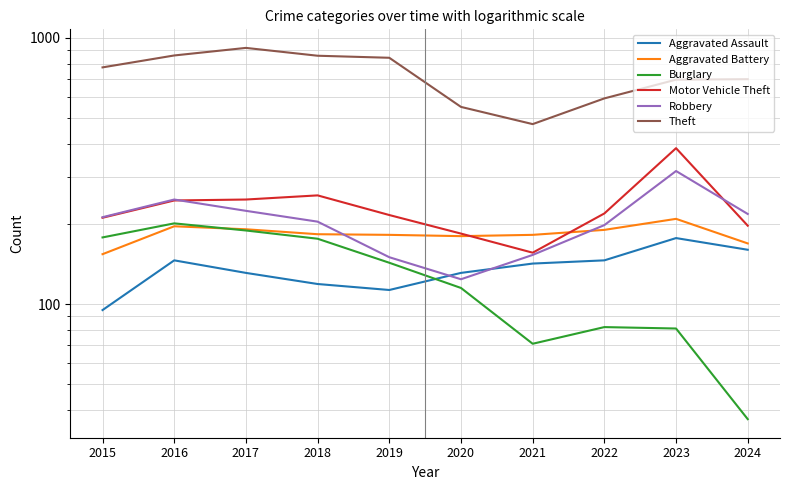

At which category does Burglary reach its first local peak?

2016